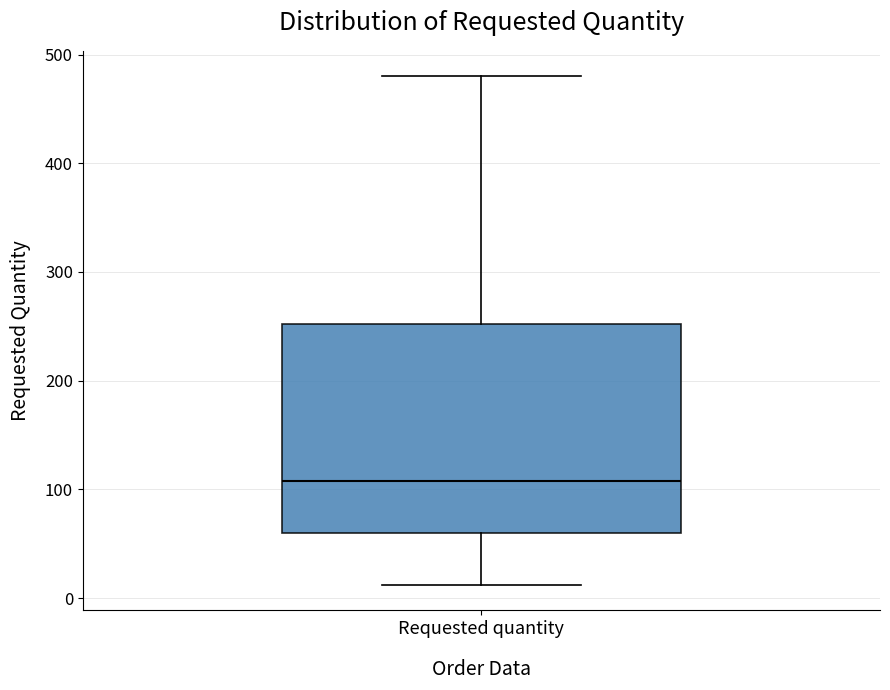

Transcribe this box plot: give where the median line is, the range the box spans, and where the two whiskers end, as read against the y-axis. The values are not printed on the chart, so give them approximately, as read against the axis.

median 110, box 60 to 250, whiskers 10 to 480